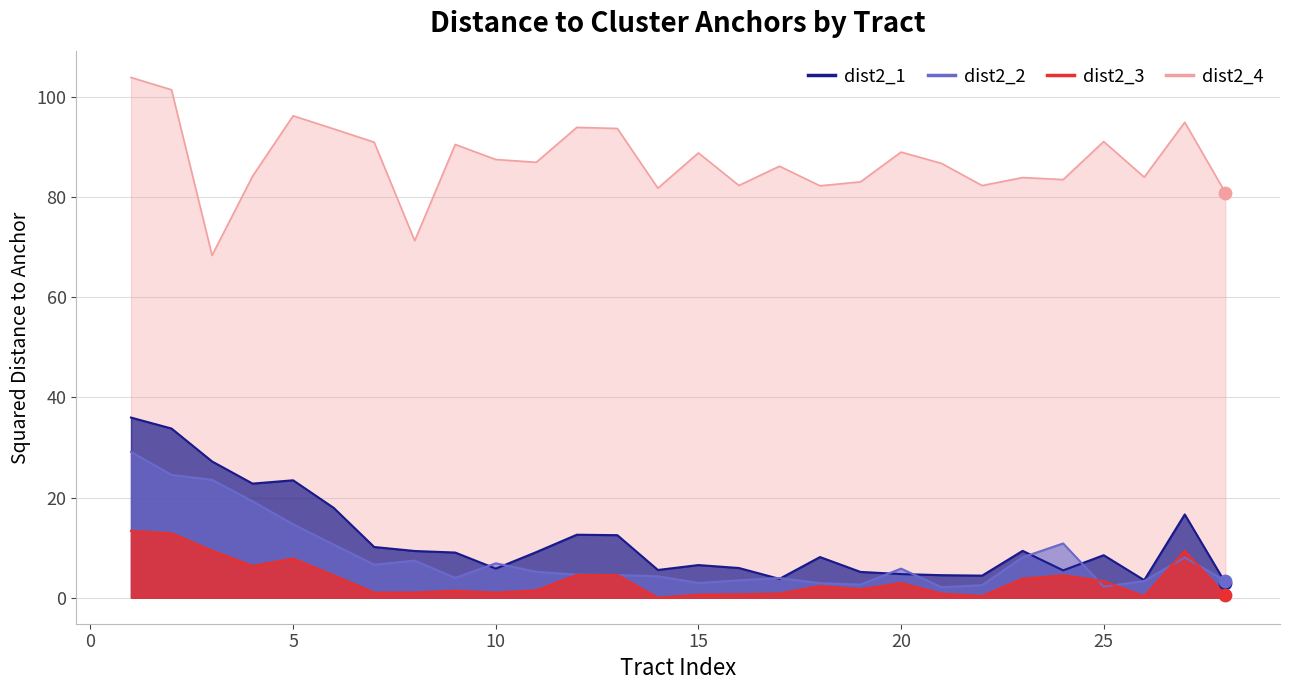

What are all the series names shown in the legend?

dist2_1, dist2_2, dist2_3, dist2_4